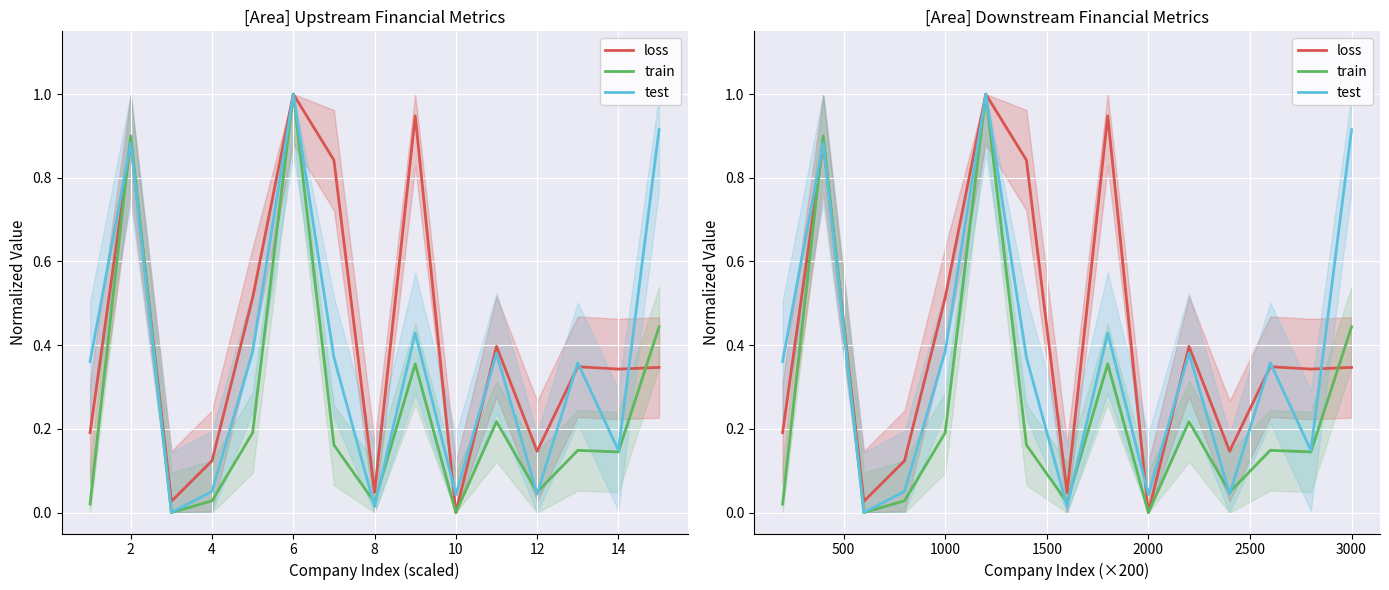

True or false: train and test cross at least once.

True